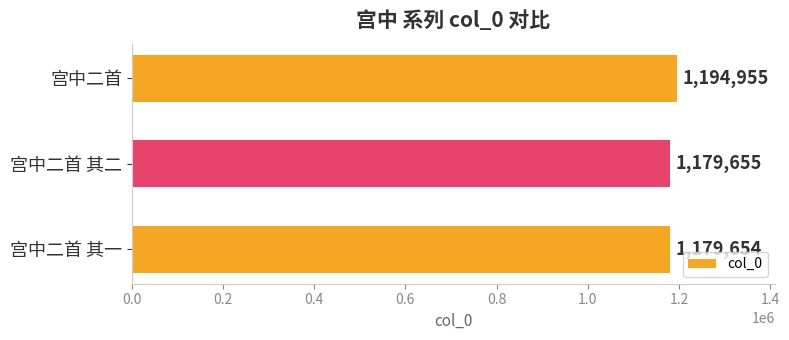

Rank the categories by value from highest to lowest.

宫中二首, 宫中二首 其二, 宫中二首 其一